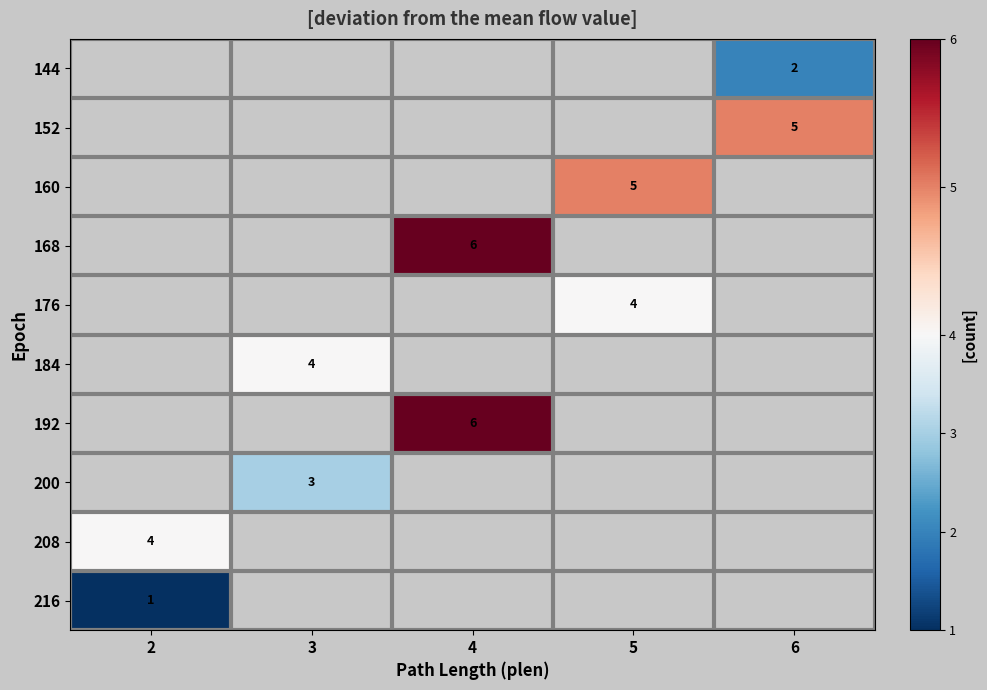

The 192 series shows 6 at 4. True or false?

True